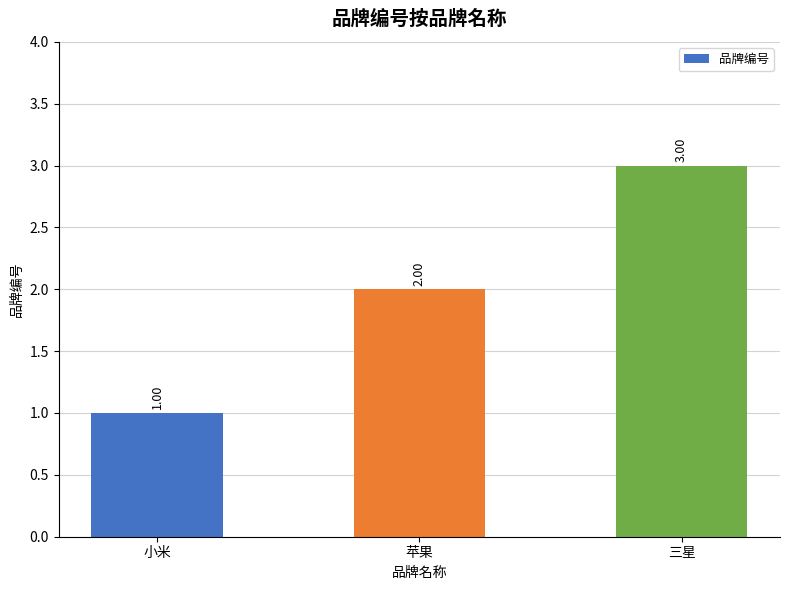

Does the chart contain stacked bars?

No